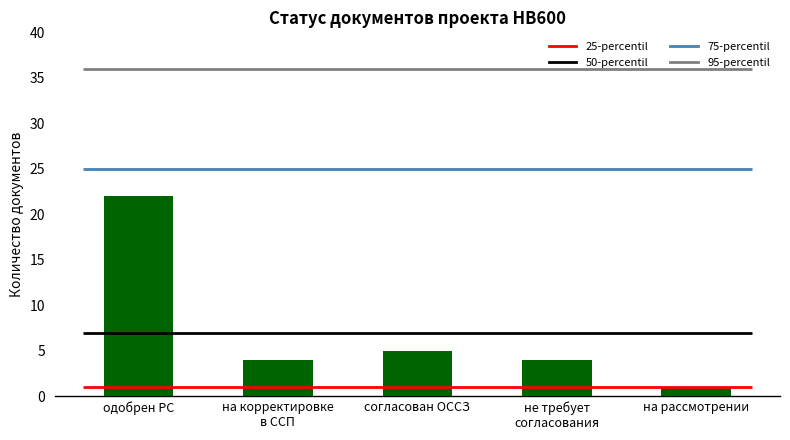

What is the maximum value shown in the chart?

22